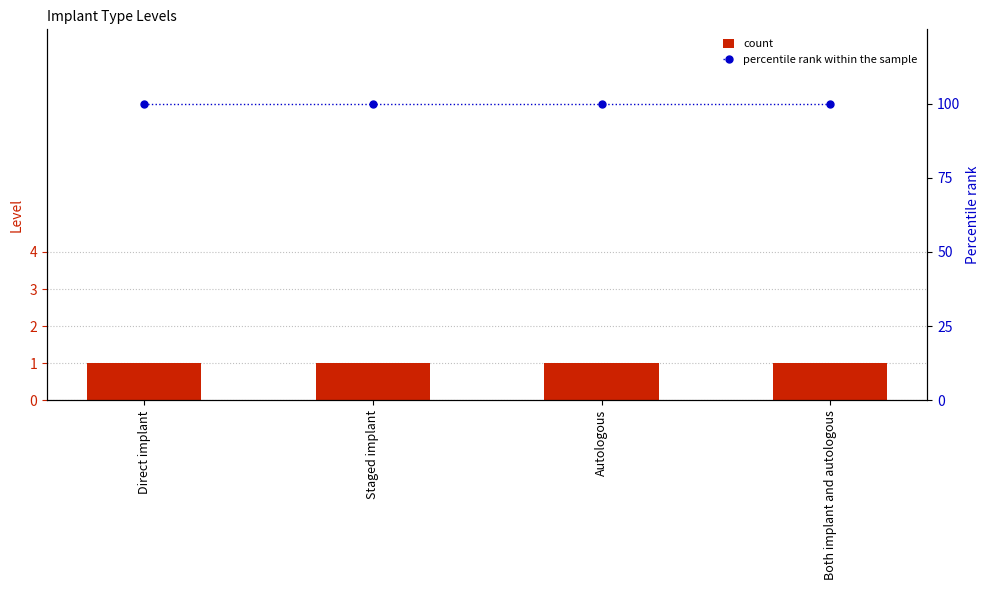

At how many categories does at least one series exceed 45?

4